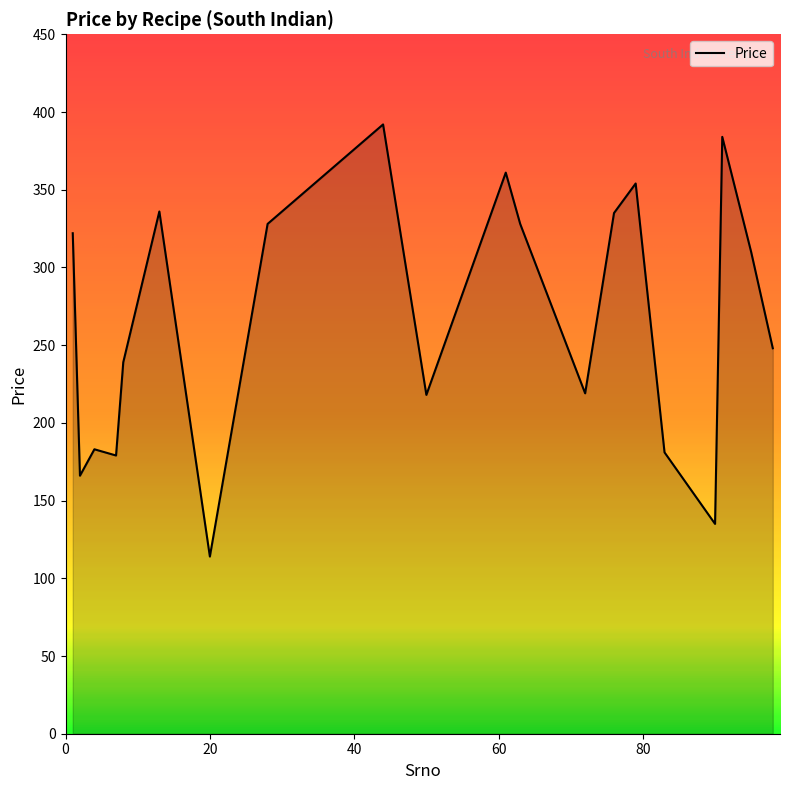

What is the maximum value shown in the chart?

392